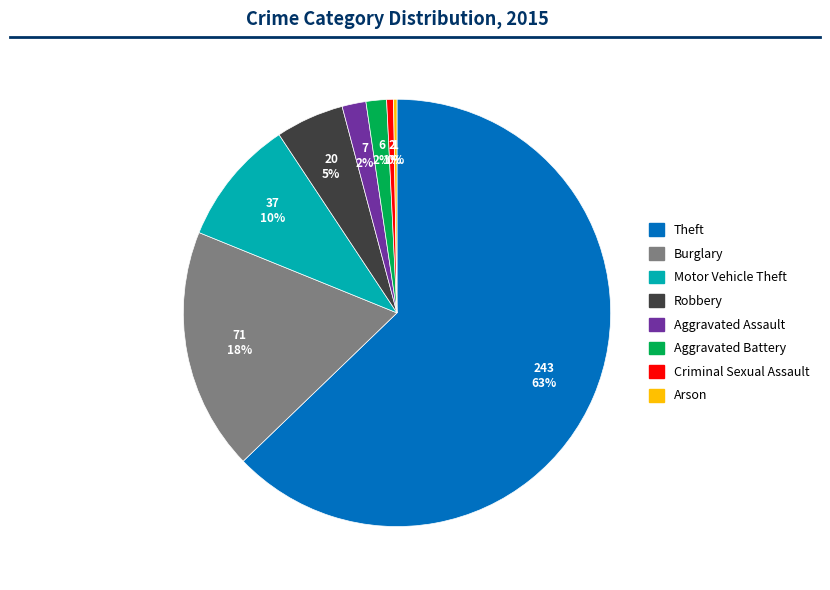

To the nearest percent, what is the average slice percentage?

12%